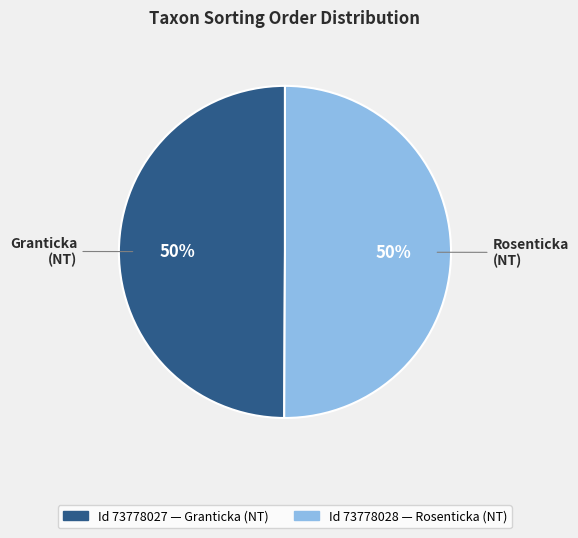

To the nearest percent, what is the average slice percentage?

50%